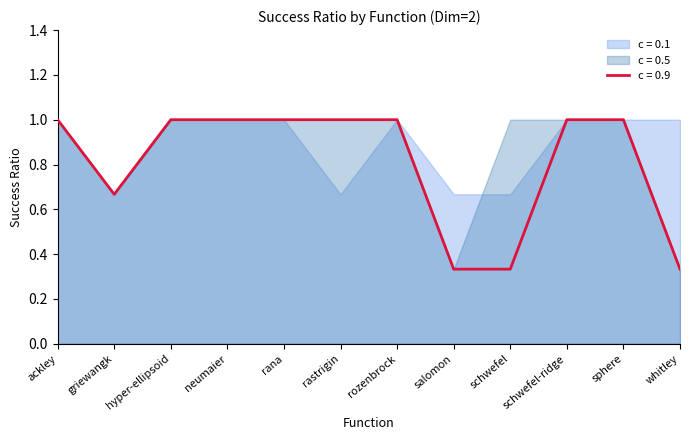

How many series are shown in this chart?

3